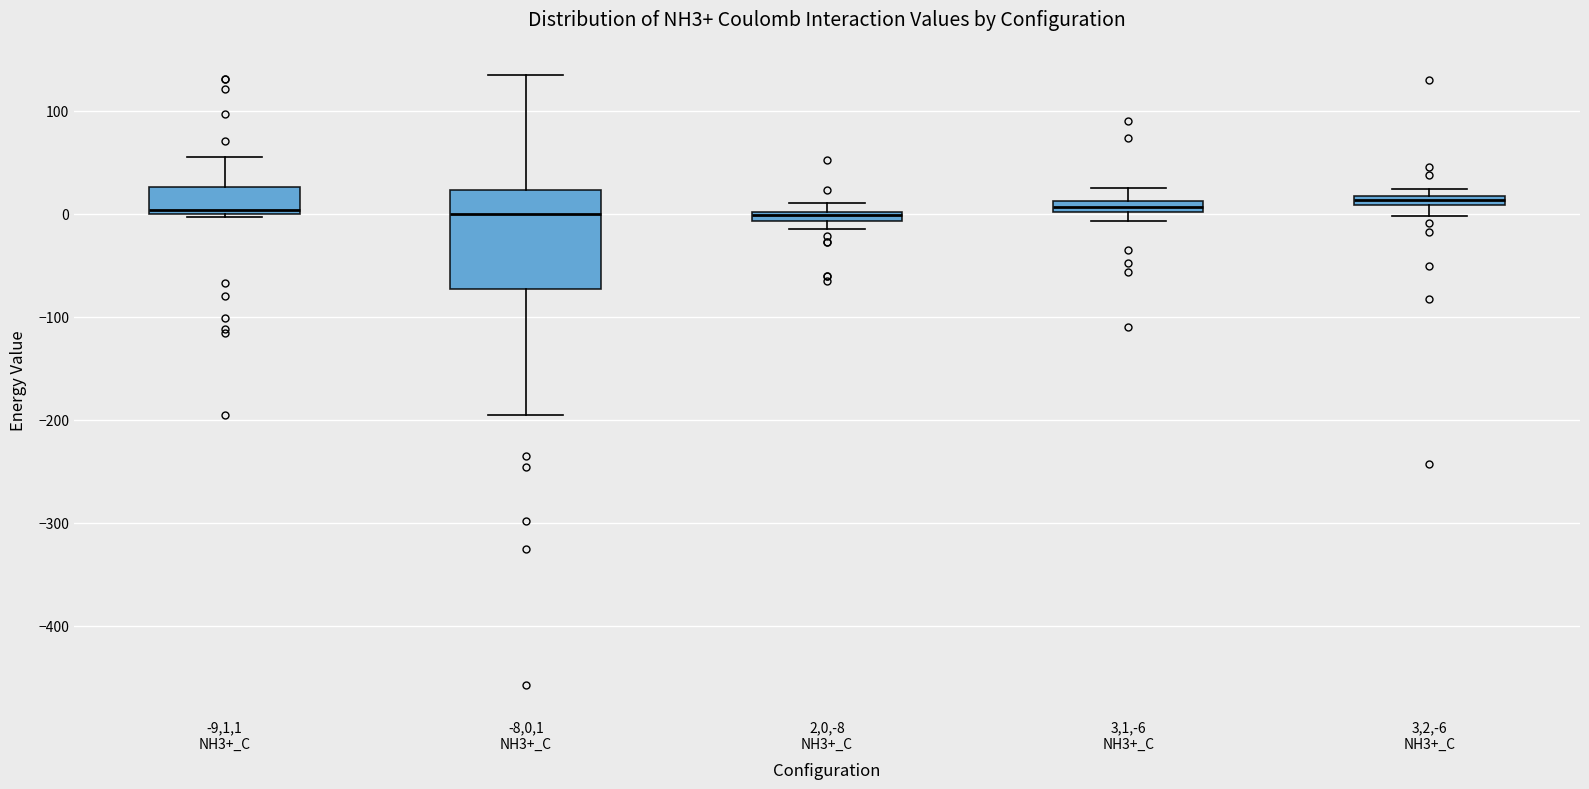

Which box is the tallest, from its lower edge to its upper edge?

-8,0,1 NH3+_C